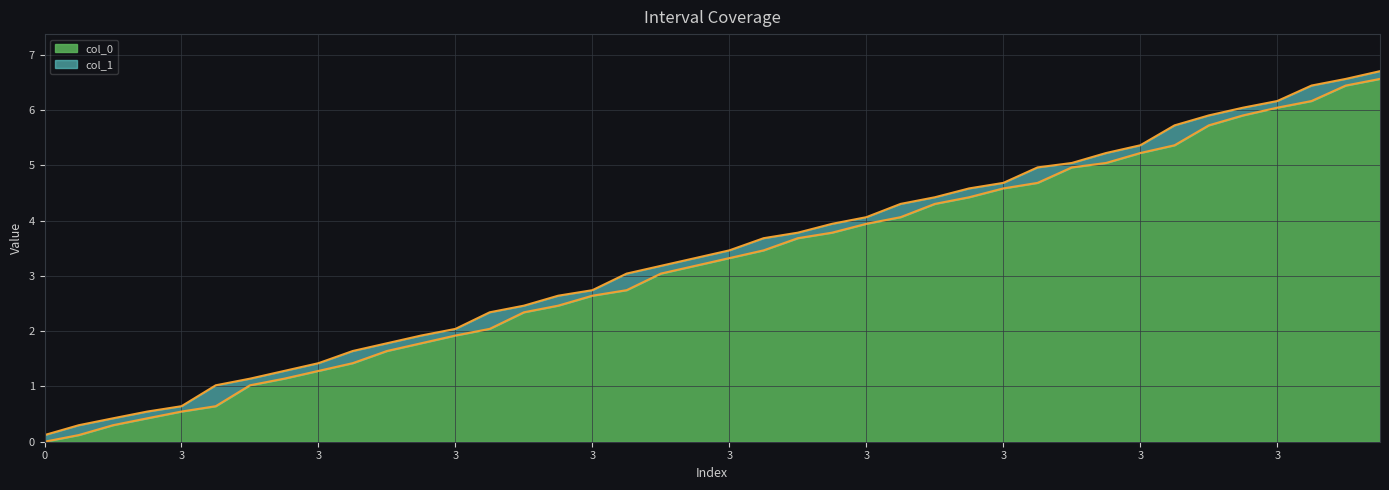

Rank the series by their maximum value, from highest to lowest.

col_1, col_0